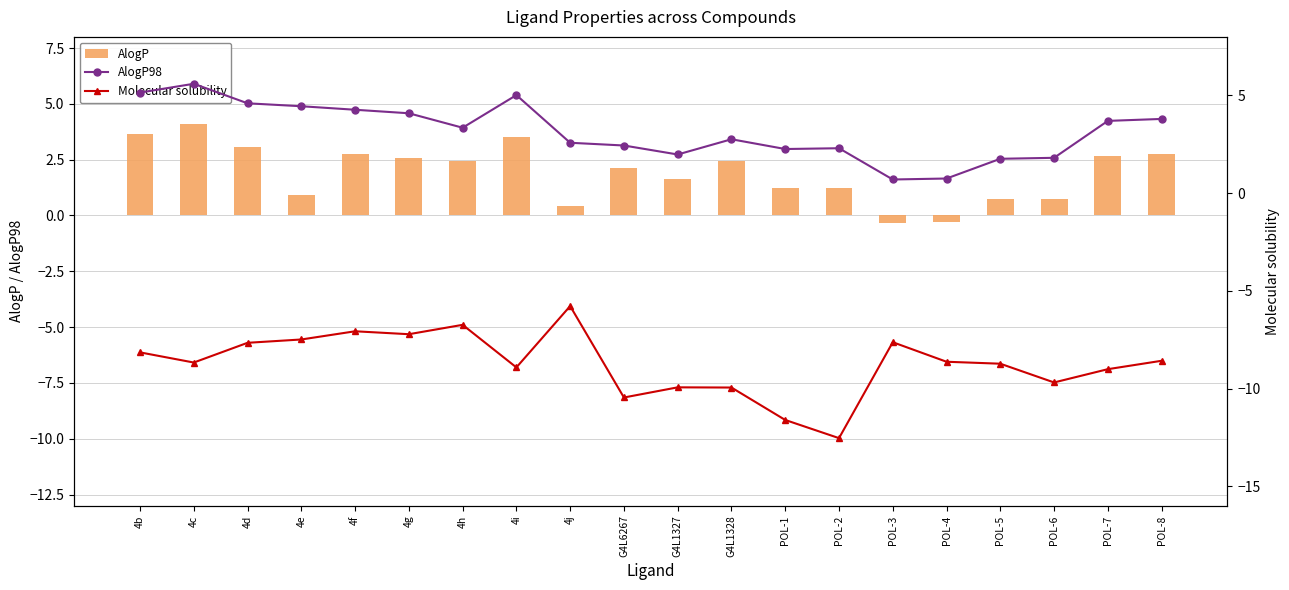

Reading left to right, list all the values displayed in this chart.

AlogP: 4b=3.6	4c=4.1	4d=3.1	4e=0.9	4f=2.8	4g=2.6	4h=2.4	4i=3.5	4j=0.4	G4L6267=2.1	G4L1327=1.6	G4L1328=2.4	POL-1=1.2	POL-2=1.2	POL-3=-0.3	POL-4=-0.3	POL-5=0.7	POL-6=0.8	POL-7=2.6	POL-8=2.8
AlogP98: 4b=5.2	4c=5.6	4d=4.6	4e=4.5	4f=4.3	4g=4.1	4h=3.4	4i=5.0	4j=2.6	G4L6267=2.4	G4L1327=2.0	G4L1328=2.8	POL-1=2.3	POL-2=2.3	POL-3=0.7	POL-4=0.8	POL-5=1.8	POL-6=1.8	POL-7=3.7	POL-8=3.8
Molecular solubility: 4b=-8.2	4c=-8.7	4d=-7.7	4e=-7.5	4f=-7.1	4g=-7.2	4h=-6.7	4i=-8.9	4j=-5.8	G4L6267=-10.5	G4L1327=-9.9	G4L1328=-9.9	POL-1=-11.6	POL-2=-12.5	POL-3=-7.6	POL-4=-8.6	POL-5=-8.7	POL-6=-9.7	POL-7=-9.0	POL-8=-8.6